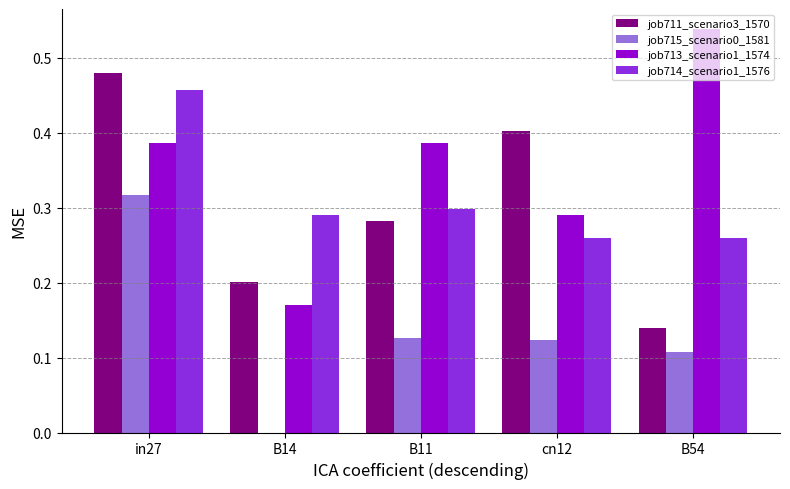

The value of job713_scenario1_1574 at B54 is 0.9. True or false?

False